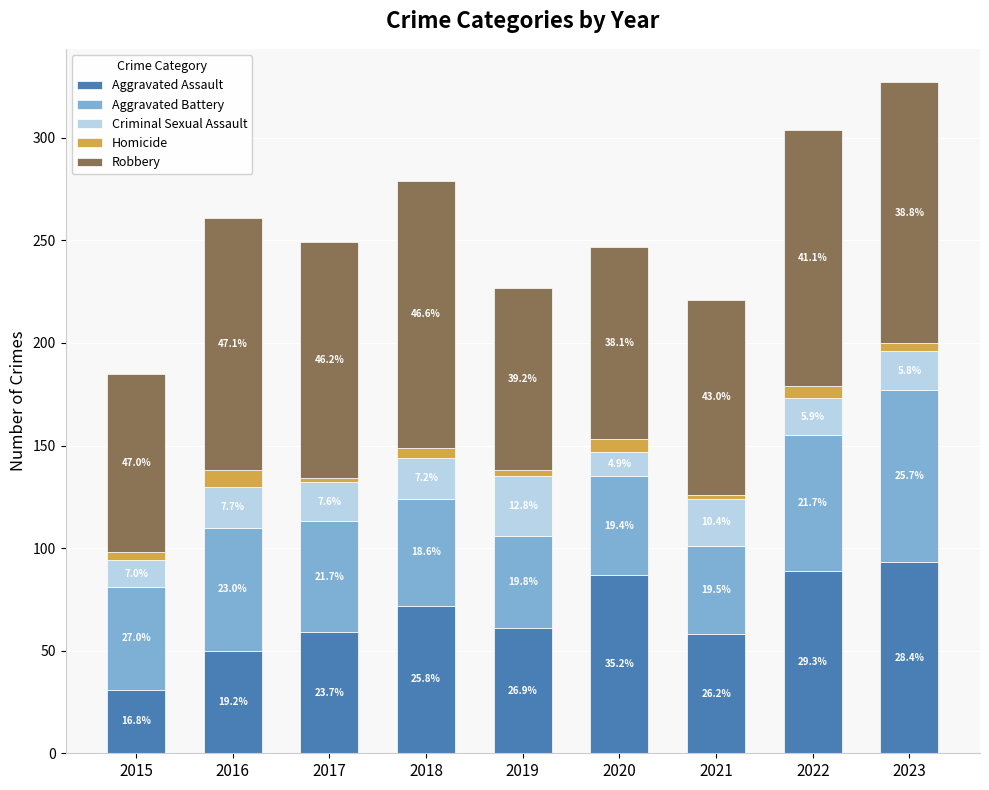

How many bars are there in total?

9